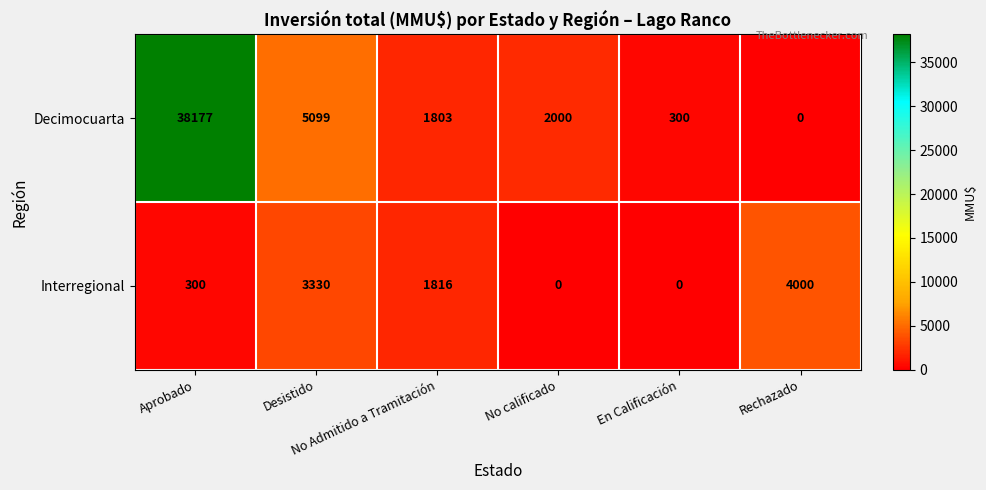

What is the total value across all series at No calificado?

2000